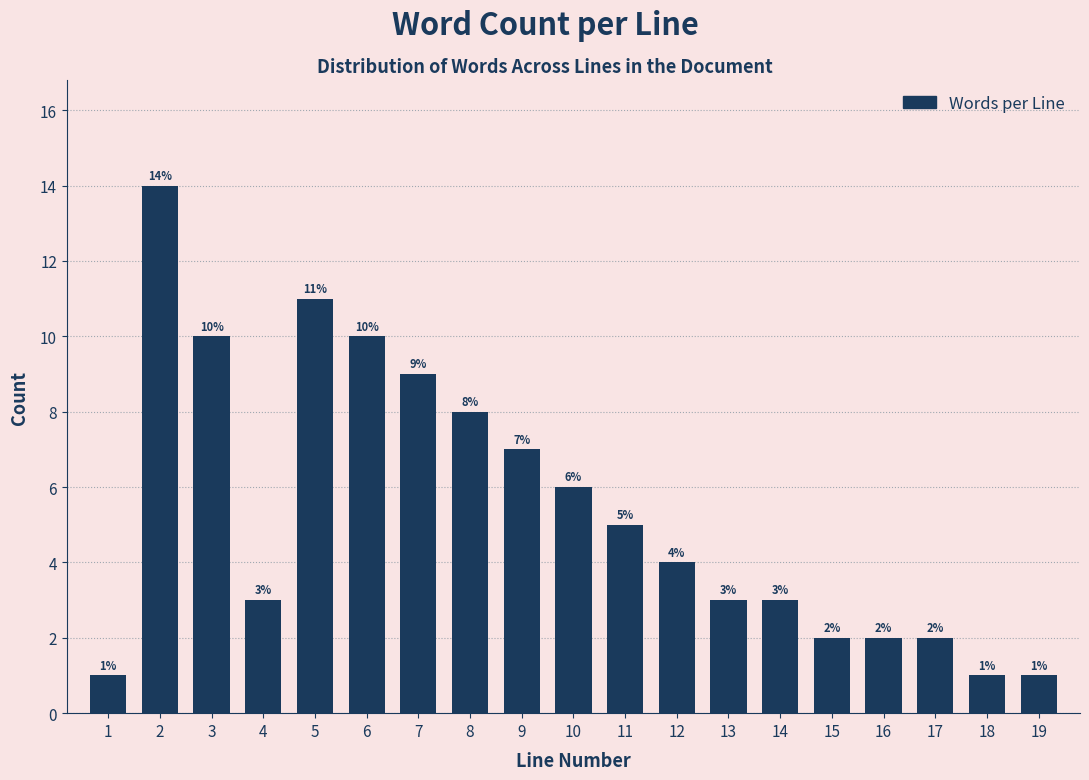

Reading right to left, list all the values displayed in this chart.

1	1	2	2	2	3	3	4	5	6	7	8	9	10	11	3	10	14	1